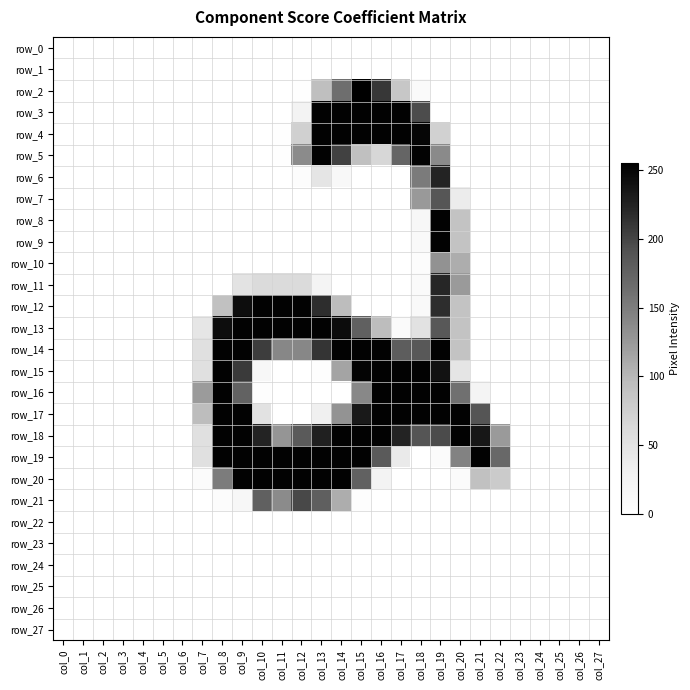

Is it true that row_15 equals 50 at col_14?

False